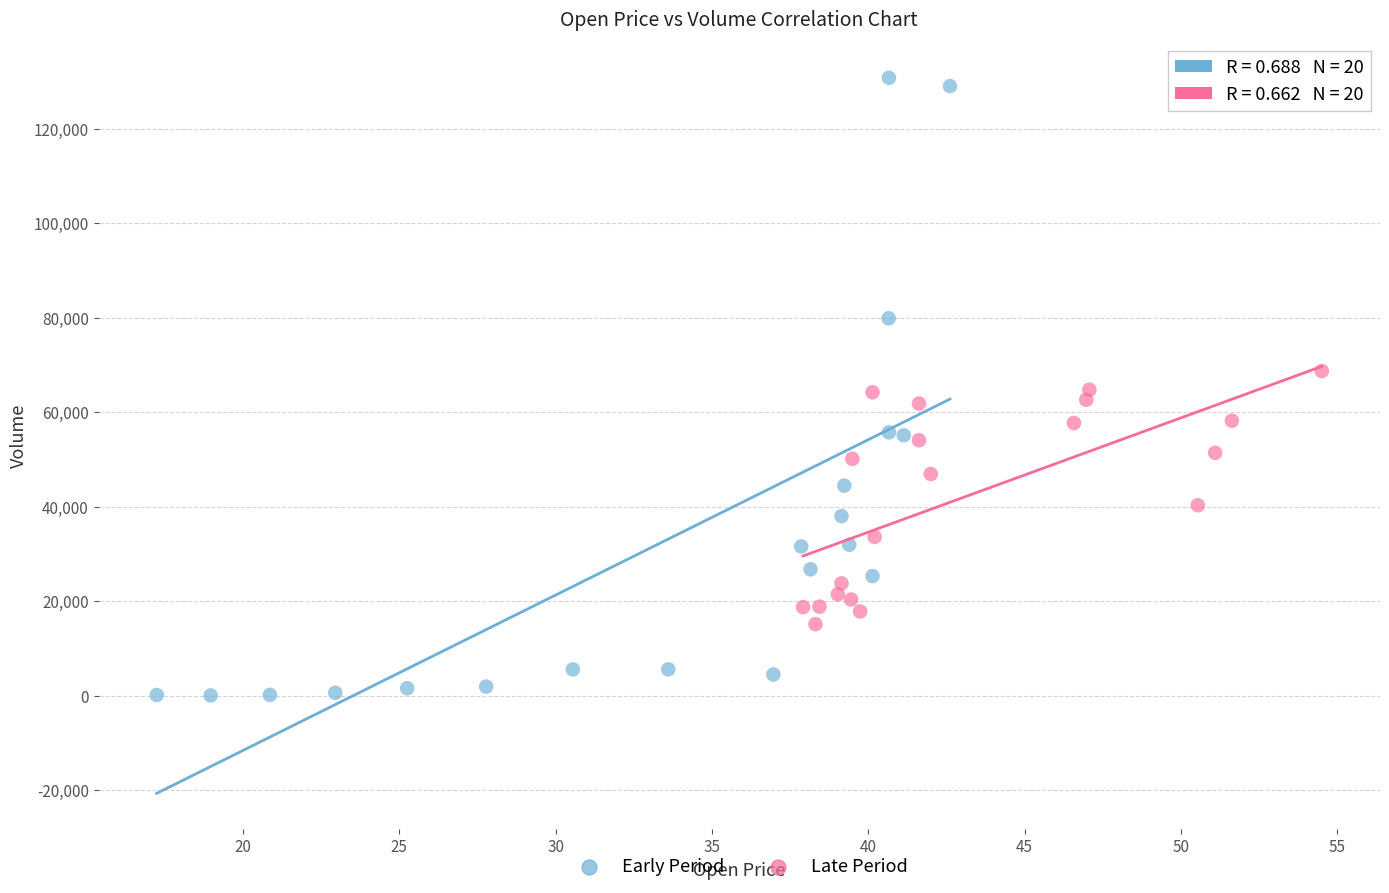

Which series has the largest Y range (max minus min)?

Early Period